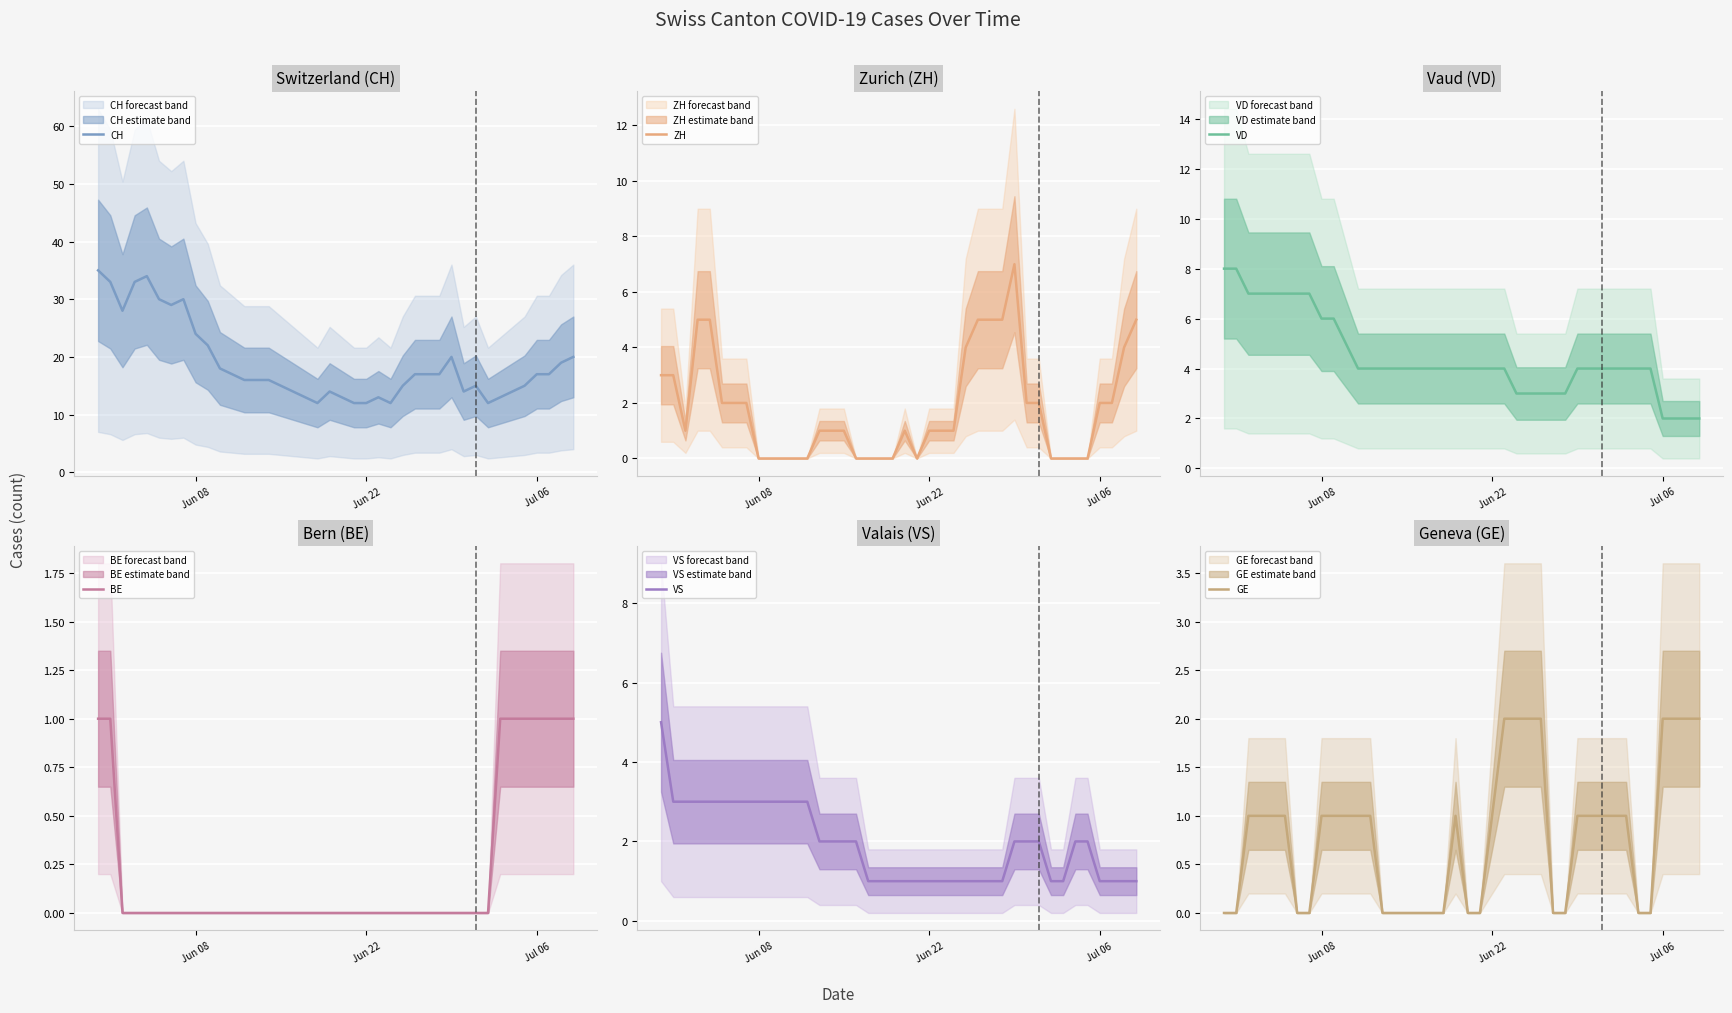

How many data points does each series have?

40